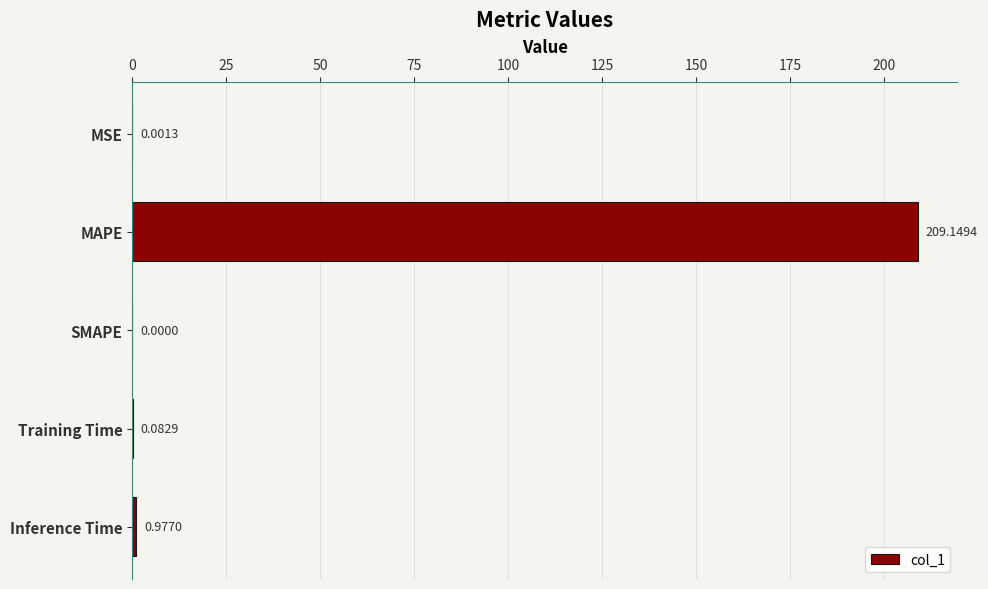

Which category has the highest value across all series?

MAPE